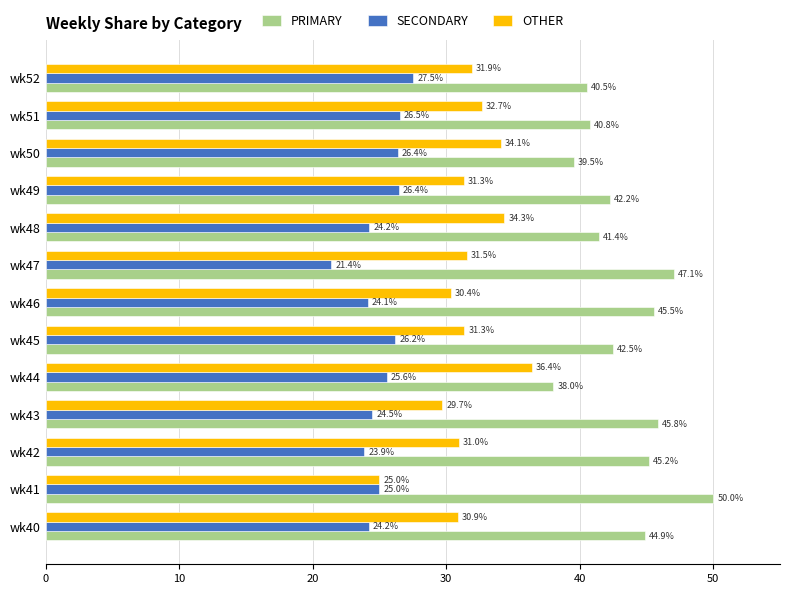

List the series in order of their peak value, lowest first.

SECONDARY, OTHER, PRIMARY